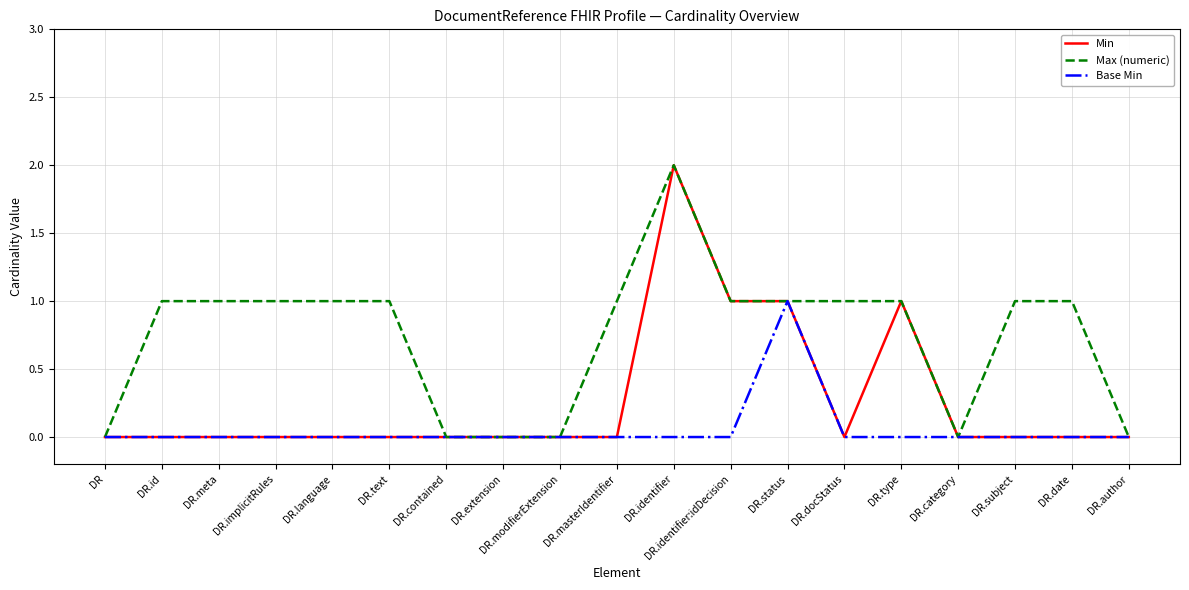

At which category does the chart reach its peak across all series?

DR.identifier